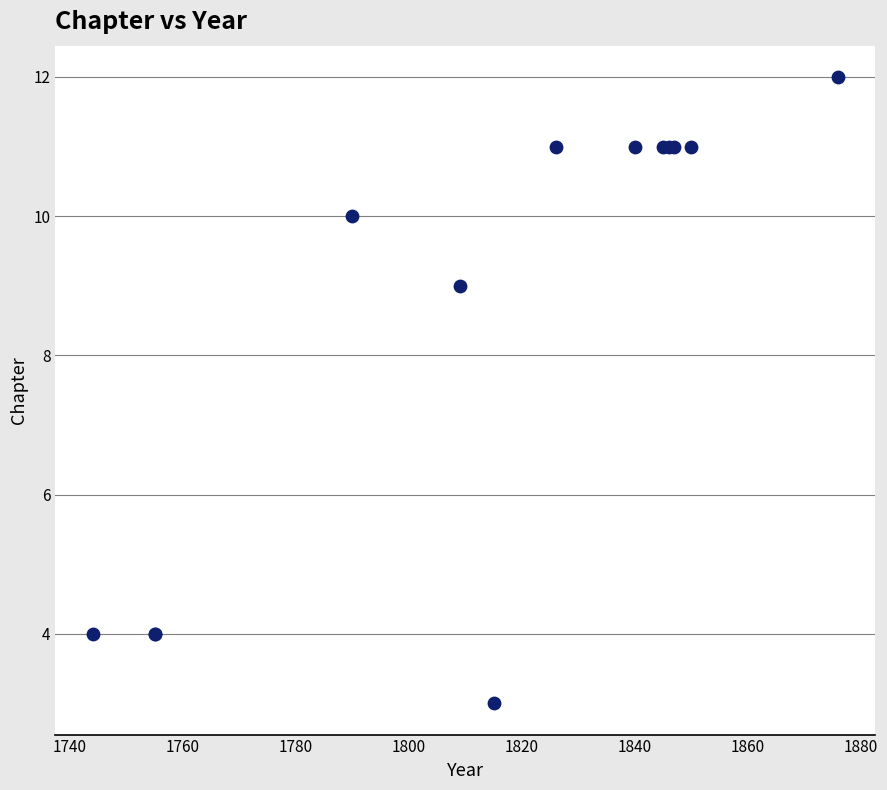

What Y value in the scatter plot is closest to 7?

9